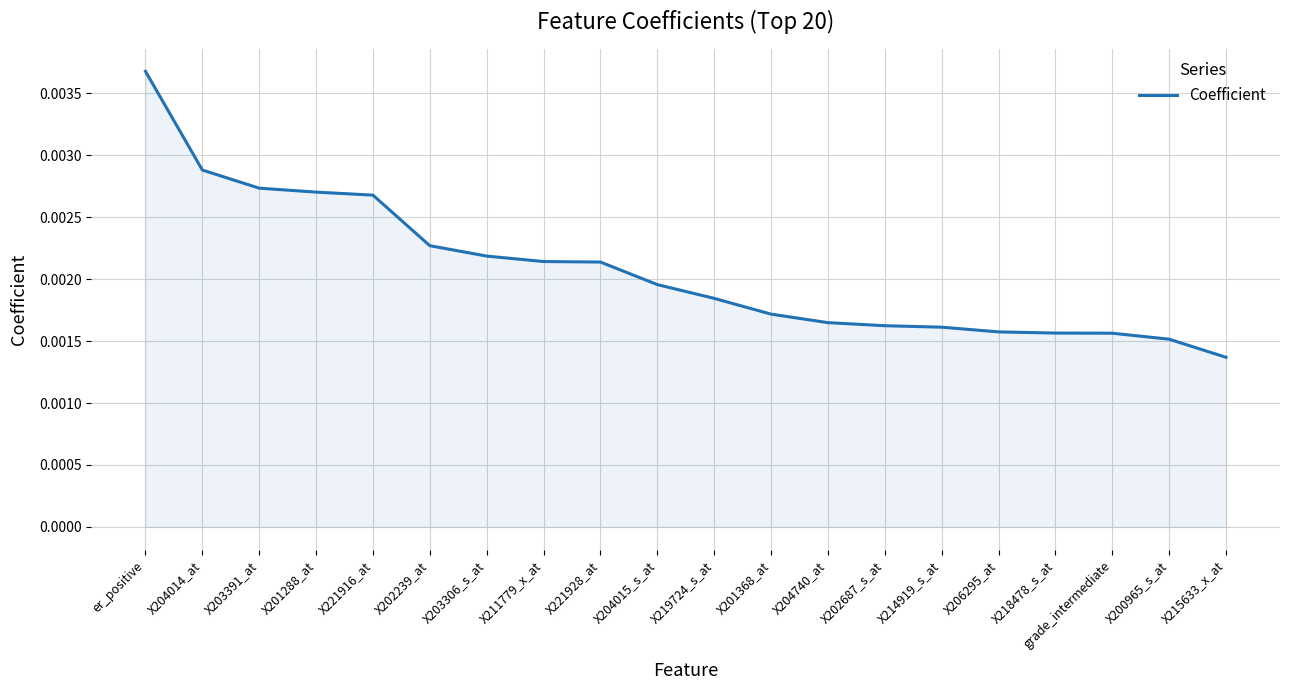

Which label corresponds to the largest value in the chart?

er_positive